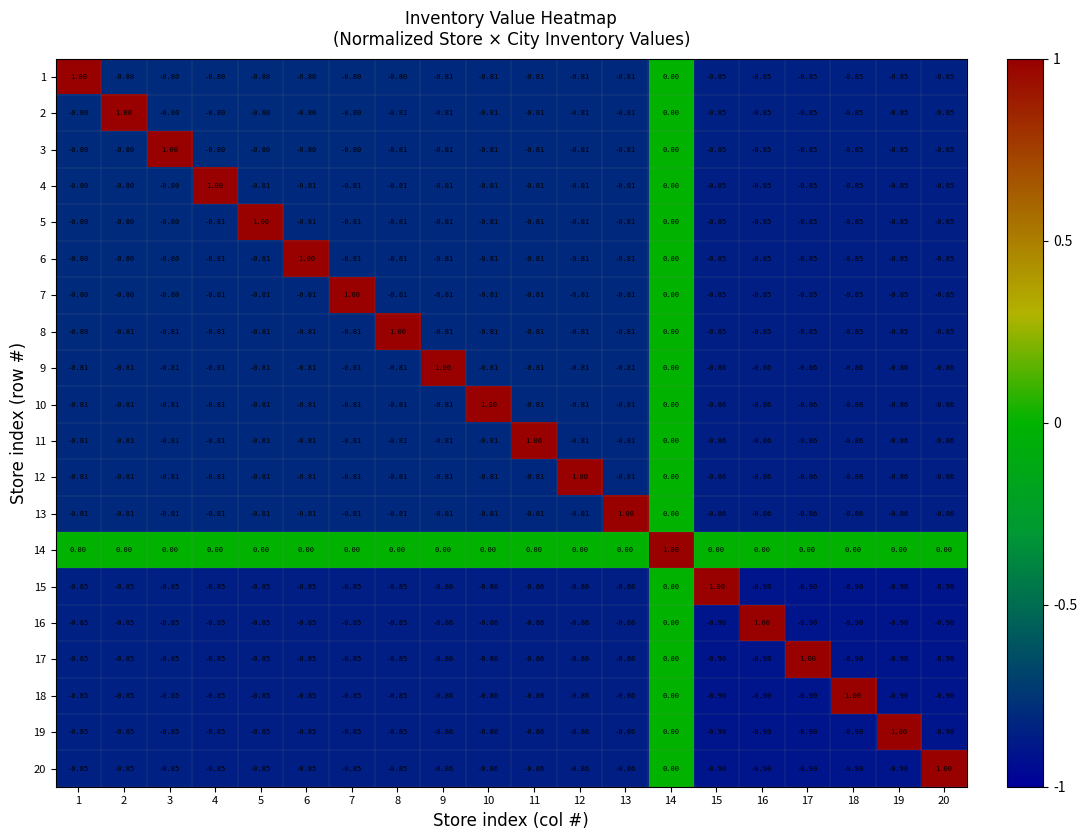

What is the total value across all series at 12?

-13.9